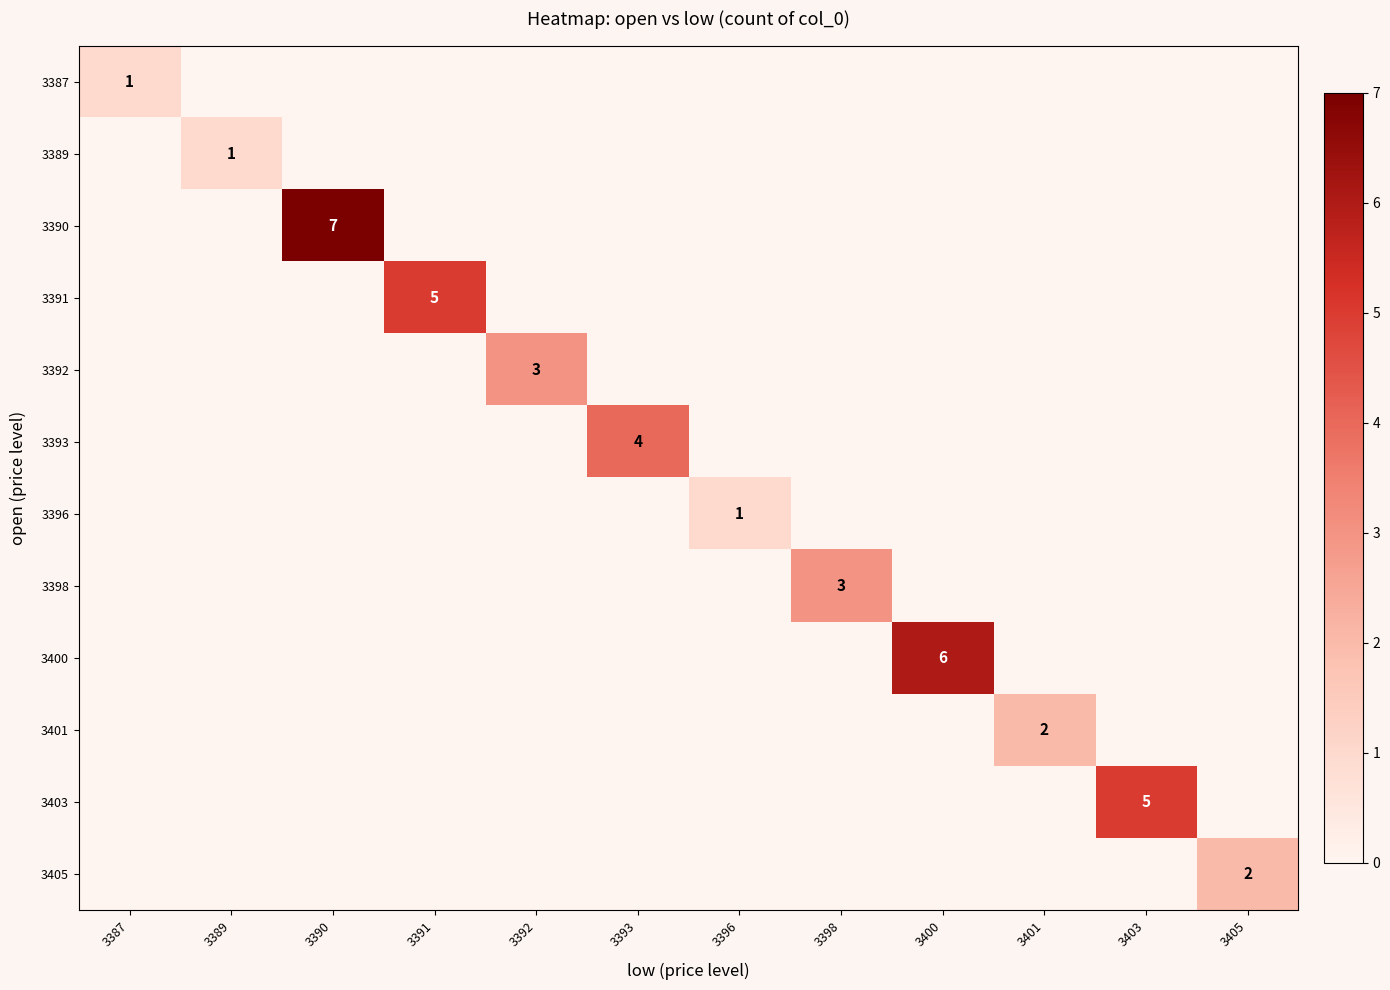

List the series in order of their peak value, lowest first.

3387, 3389, 3396, 3401, 3405, 3392, 3398, 3393, 3391, 3403, 3400, 3390